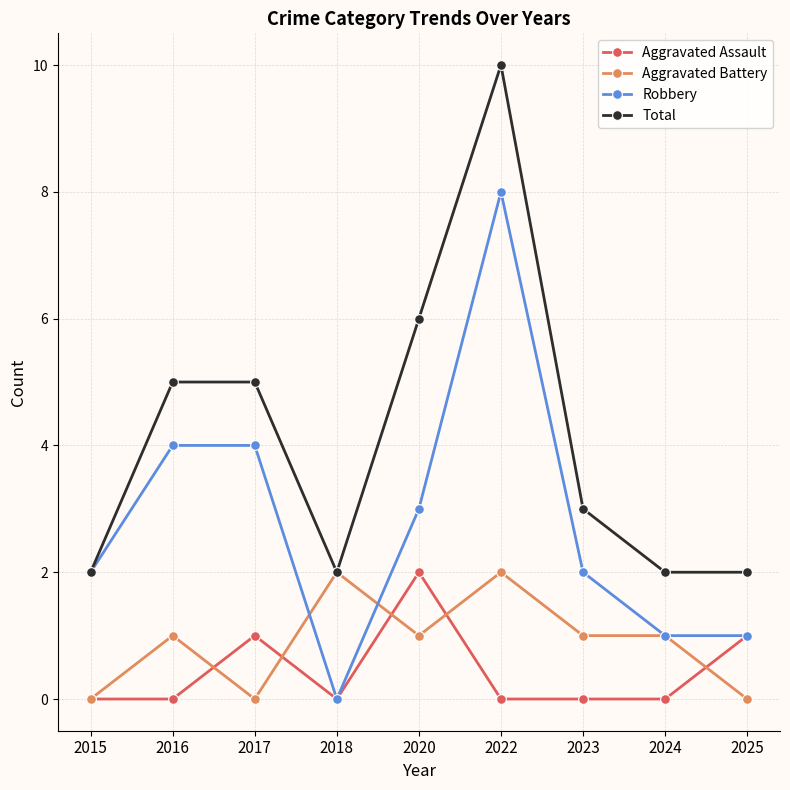

True or false: Total has a value of 2 at 2025.

True